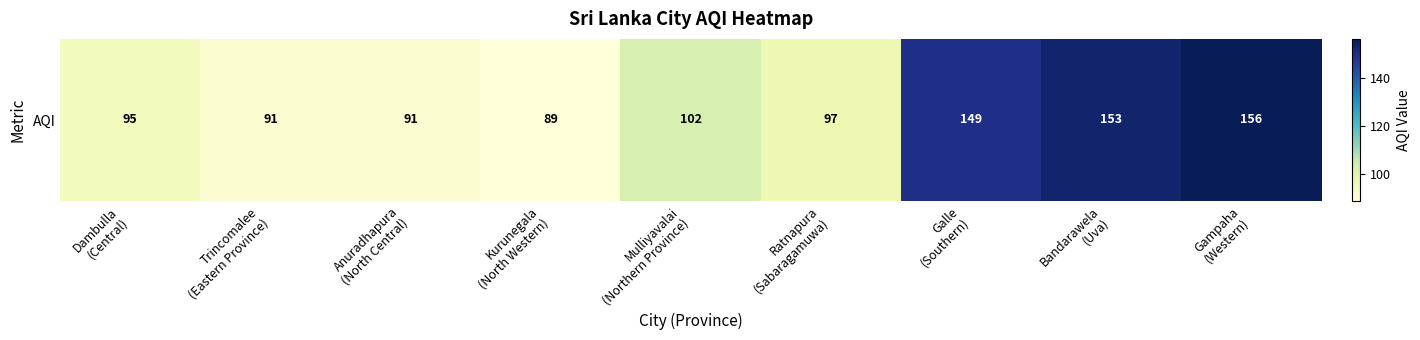

What is the difference between the values at Ratnapura
(Sabaragamuwa) and Mulliyavalai
(Northern Province)?

5